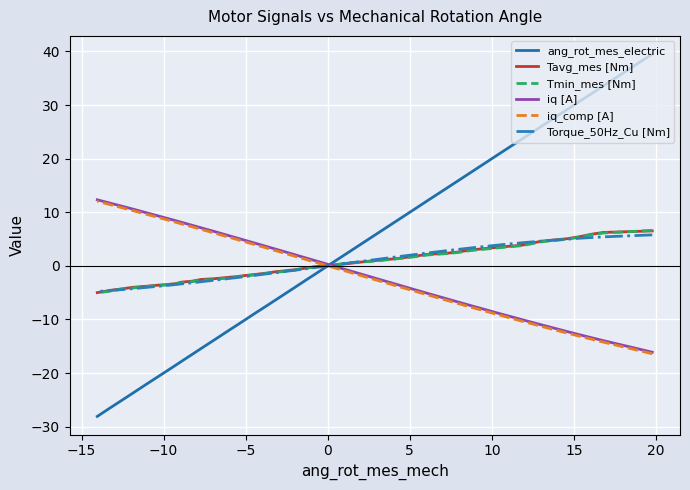

What is the value of the iq_comp [A] point at the 16th from the left?

-10.3